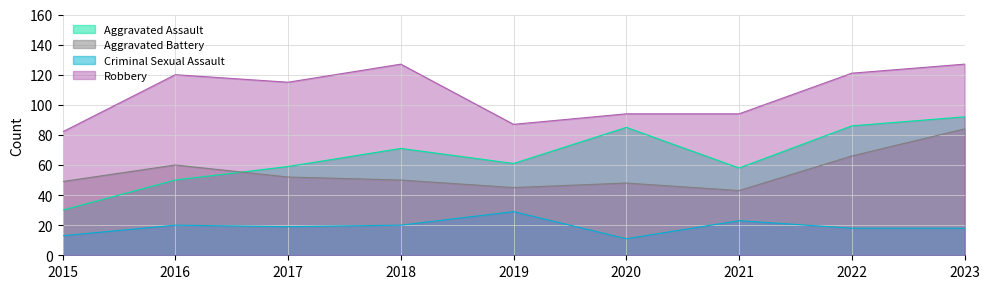

Read the Aggravated Battery value at 2020, to the nearest 10.

50